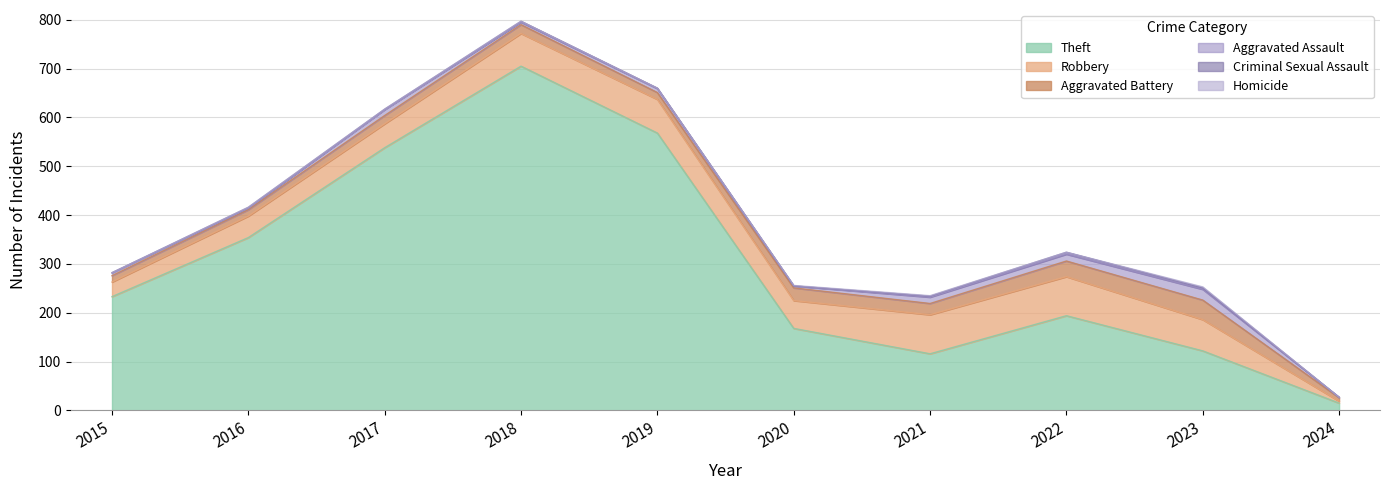

True or false: Aggravated Assault and Aggravated Battery cross at least once.

False